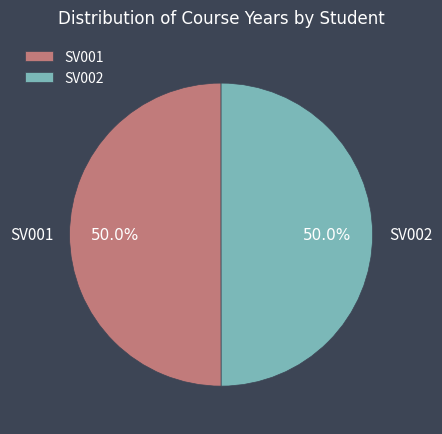

Is it true that SV001 is 50% of the pie?

True